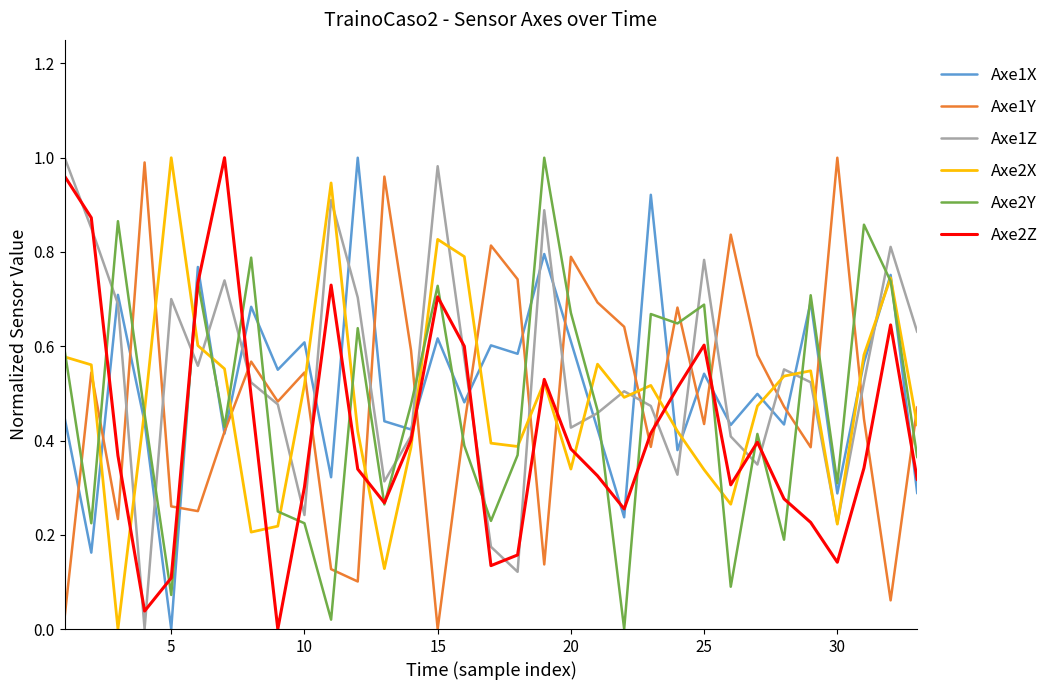

What are all the series names shown in the legend?

Axe1X, Axe1Y, Axe1Z, Axe2X, Axe2Y, Axe2Z